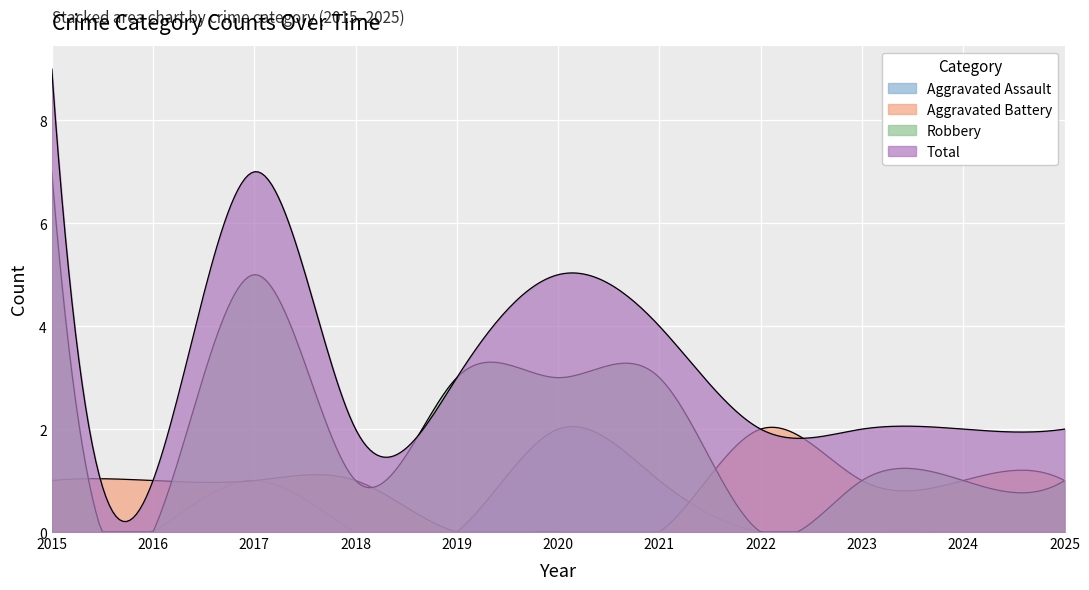

Reading left to right, what are all the values shown in this chart?

Aggravated Assault: 2015=0	2016=0	2017=1	2018=0	2019=0	2020=2	2021=1	2022=0	2023=0	2024=0	2025=0
Aggravated Battery: 2015=1	2016=1	2017=1	2018=1	2019=0	2020=0	2021=0	2022=2	2023=1	2024=1	2025=1
Robbery: 2015=7	2016=0	2017=5	2018=1	2019=3	2020=3	2021=3	2022=0	2023=1	2024=1	2025=1
Total: 2015=9	2016=1	2017=7	2018=2	2019=3	2020=5	2021=4	2022=2	2023=2	2024=2	2025=2